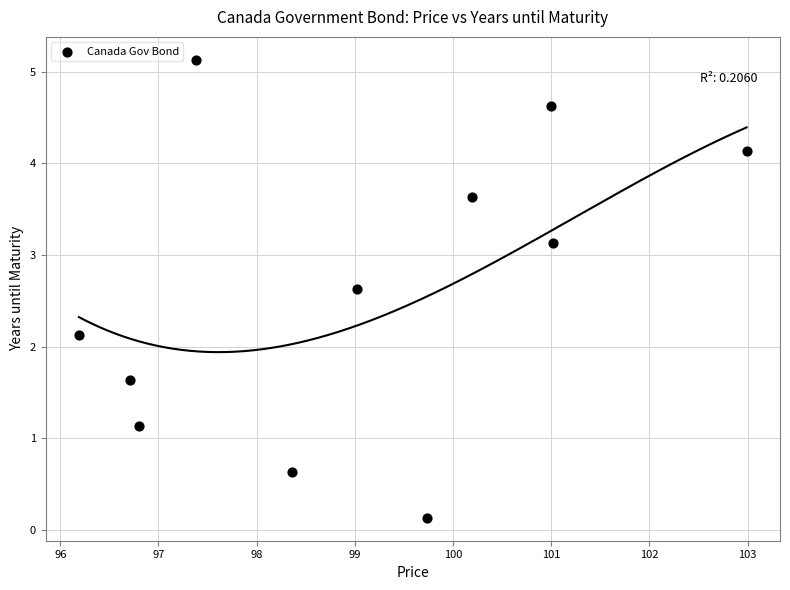

What Y value in the scatter plot is closest to 2?

2.1